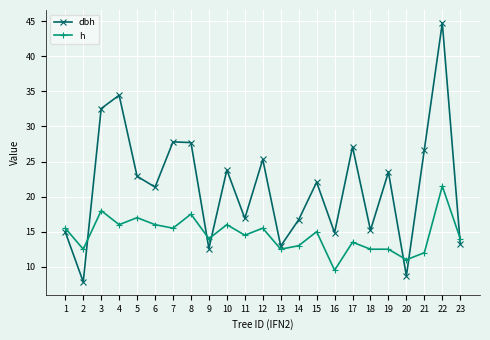

True or false: dbh has more than 1 points higher than both neighbors.

True